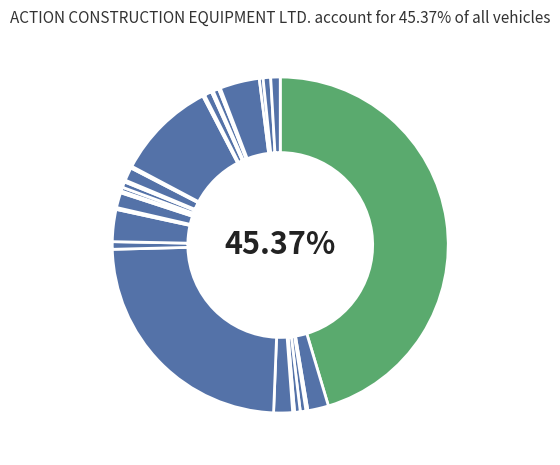

Rank the categories by value from highest to lowest.

ACTION CONSTRUCTION EQUIPMENT LTD., ESCORTS LIMITED (CONSTRUCTION EQUIPMENT), OTHERS, TATA MOTORS LTD, INDO FARM EQUIPMENT LIMITED, ASHOK LEYLAND LTD, ESCORTS CONSTRUCTION EQUIPMENT LTD, JCB INDIA LIMITED, MAHINDRA & MAHINDRA LIMITED, UTTAM CONSTRUCTION EQUIPMENTS, GROVE INDIA PVT LTD, SANY HEAVY INDUSTRY INDIA PVT LTD, TIL LTD, CATERPILLAR INDIA PRIVATE LIMITED, DEMAG DEMAG HC 340, LIEBHERR INDIA PVT LTD, STANDARD CORPORATION INDIA LTD, LIEBHERR, TIL LIMITED, BULL MACHINES PVT LTD, EICHER MOTORS LTD, ISUZU MOTORS INDIA PVT LTD, KION INDIA PVT LTD, MACONS EQUIPMENTS PVT LTD, OMEGA CONSTRUCTION EQUIPMENT PVT LTD, R.N.GUPTA & CO LTD, SANY HEAVY INT. LTD. PR C, TADANO LIMITED